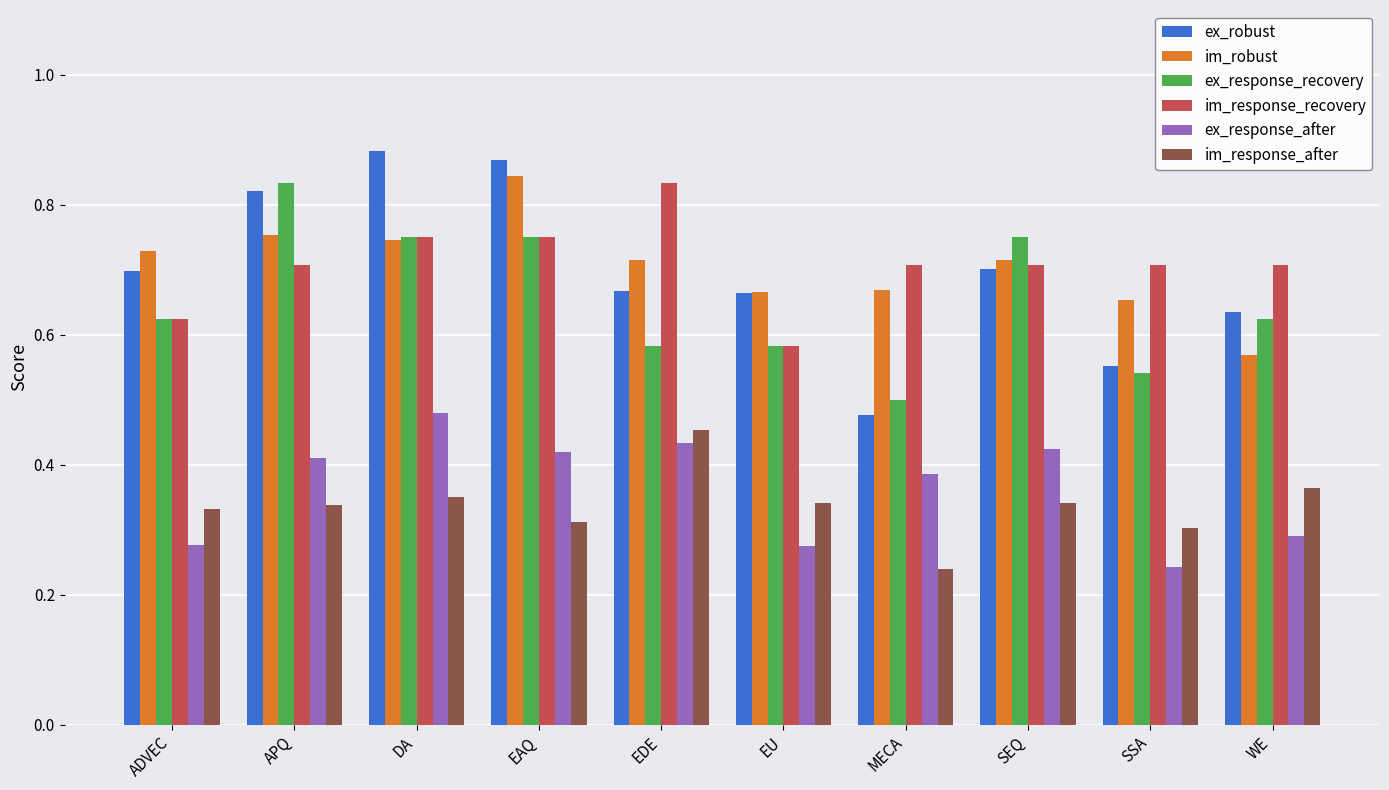

At how many categories does at least one series exceed 0?

10